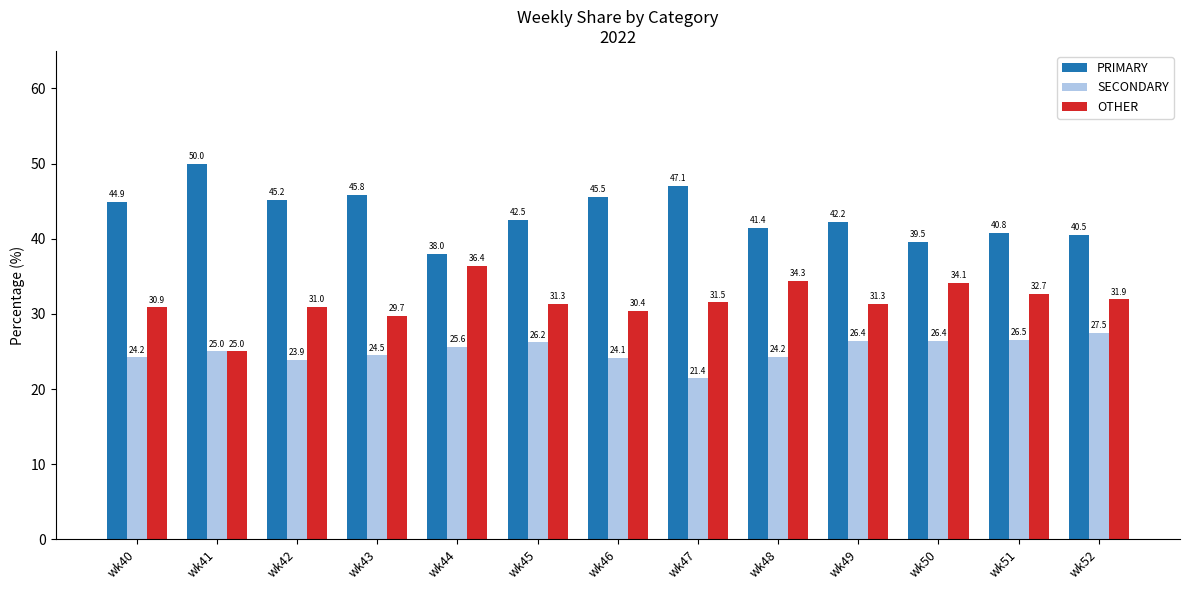

What is the average value of the SECONDARY series?

25.1